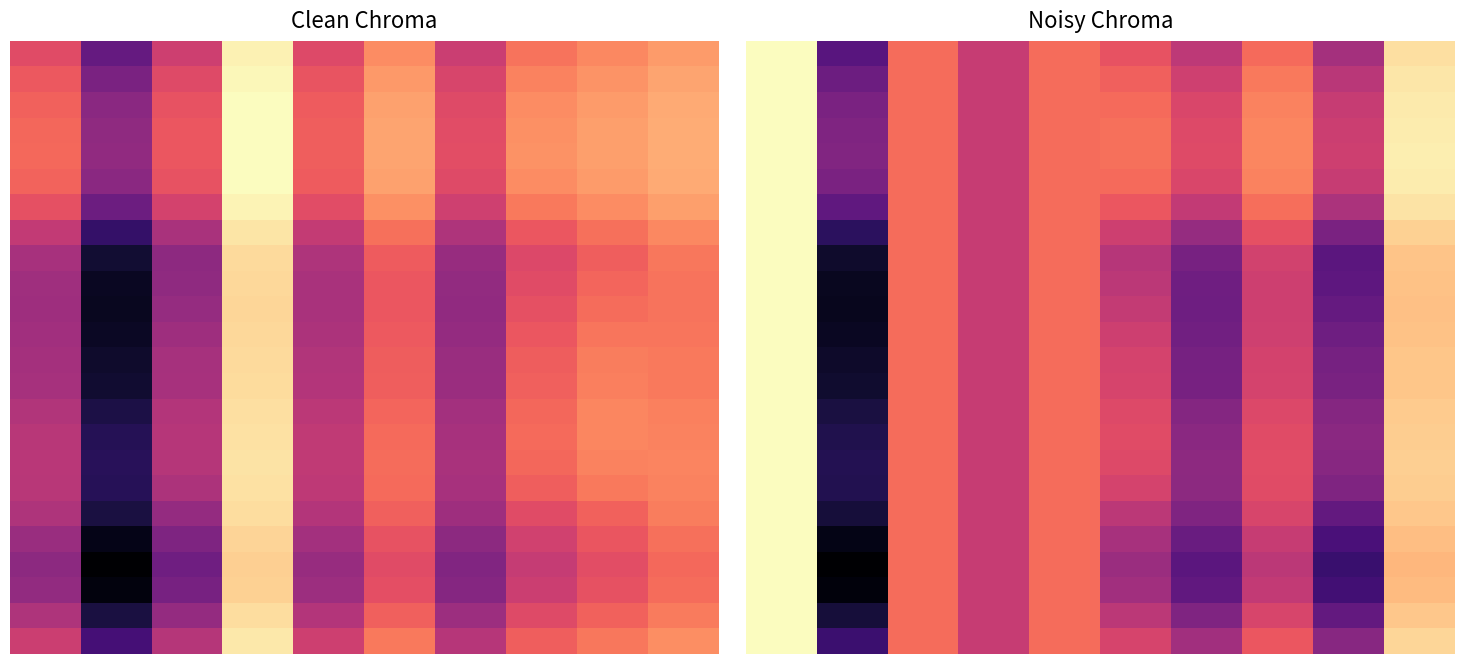

At how many categories does at least one series exceed 1?

10